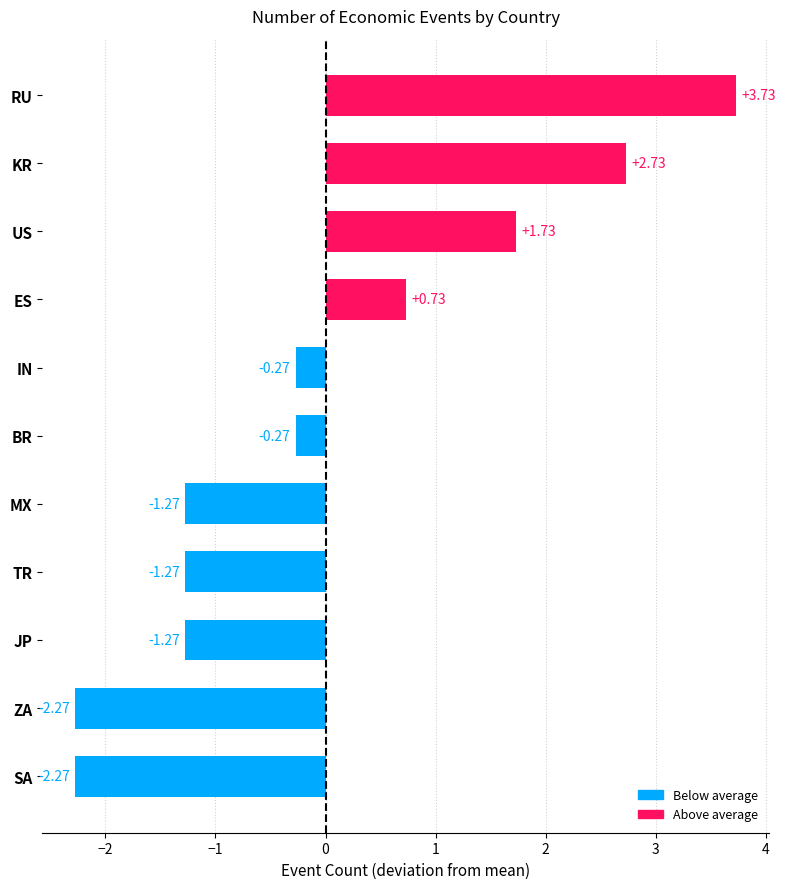

What is the difference between the maximum and minimum values?

6.0